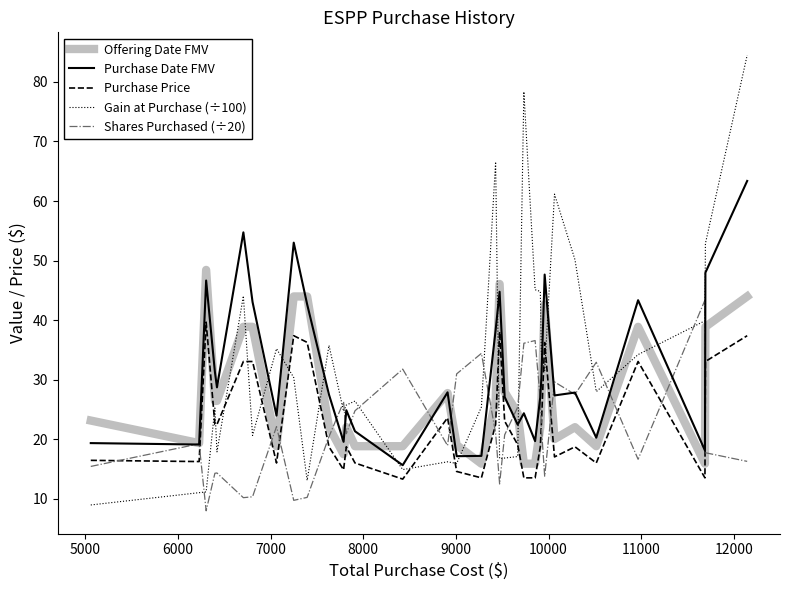

Which series has the largest range (max minus min)?

Gain at Purchase (÷100)